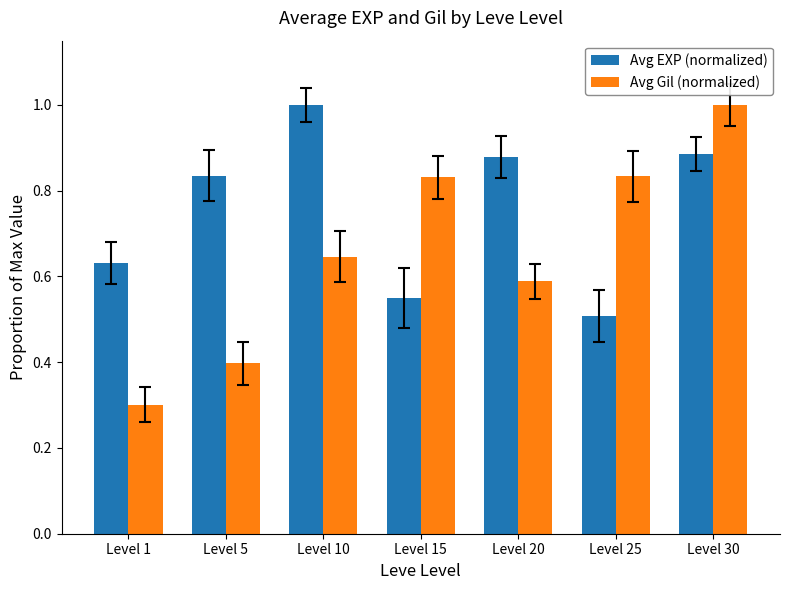

Are the bars grouped side by side (vs. stacked)?

Yes